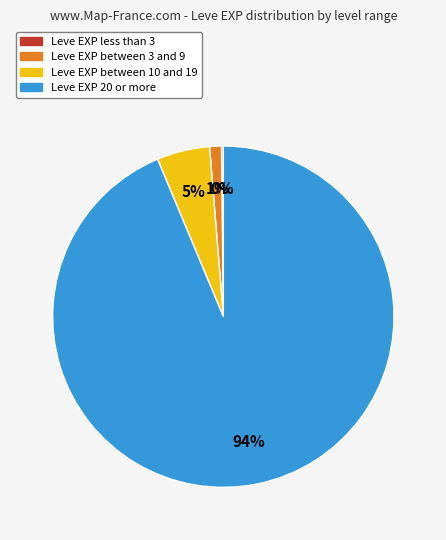

To the nearest percent, what is the difference between the largest and smallest slice percentages?

94%